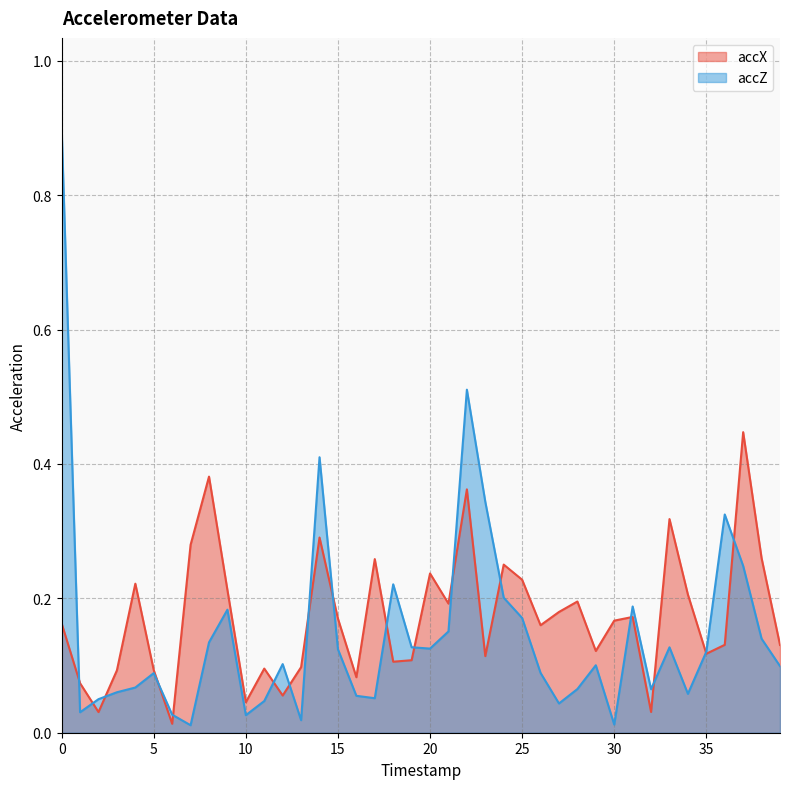

Between which two adjacent categories do accX and accZ first intersect?

0 and 1